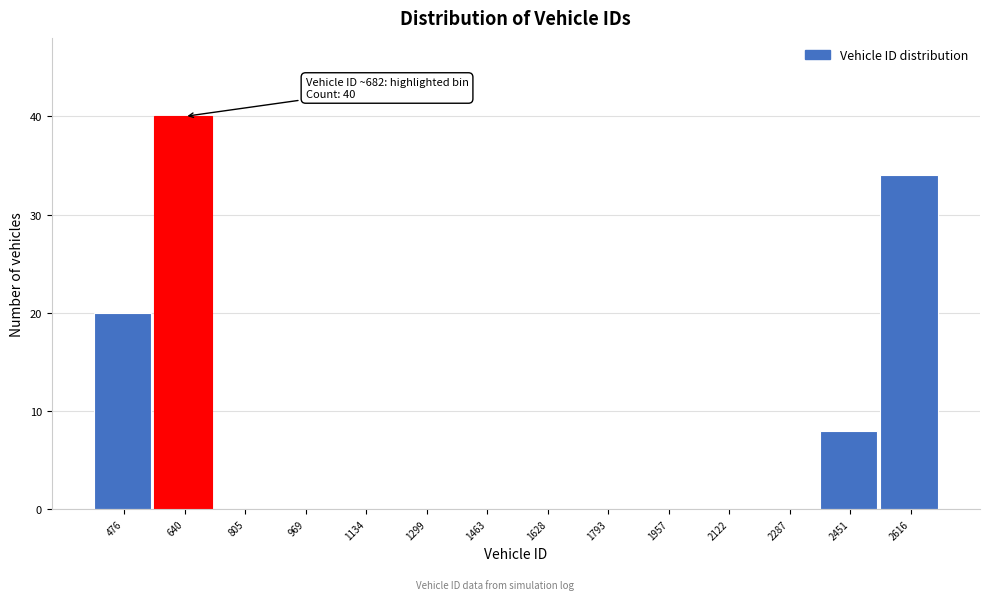

Reading right to left, transcribe all the data shown in this chart.

2616=34	2451=8	2287=0	2122=0	1957=0	1793=0	1628=0	1463=0	1299=0	1134=0	969=0	805=0	640=40	476=20